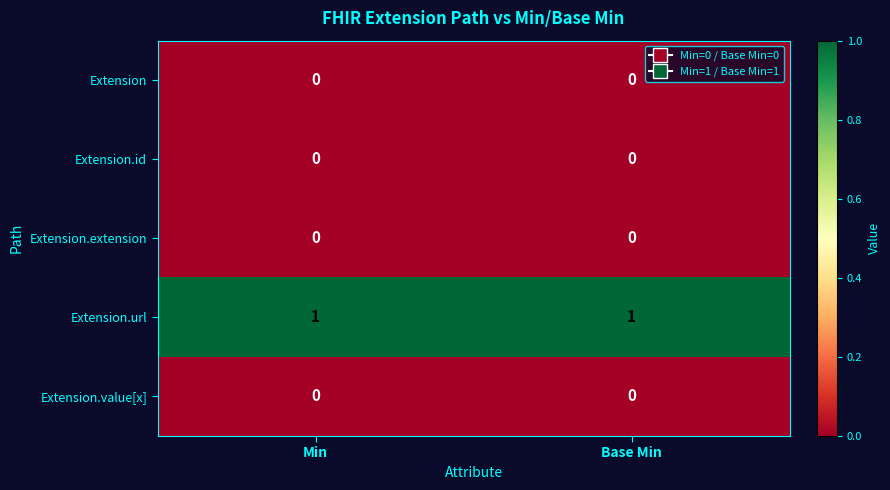

How many data points does each series have?

2